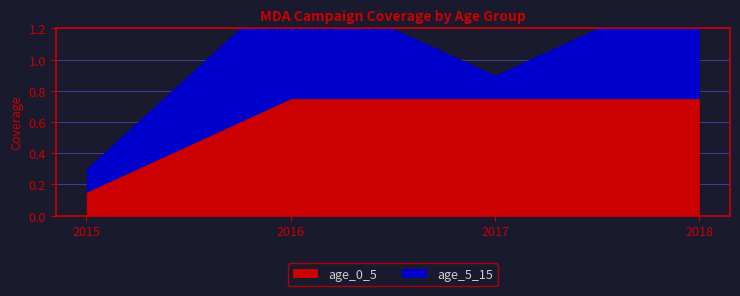

How many interior local peaks does the age_5_15 series have?

1